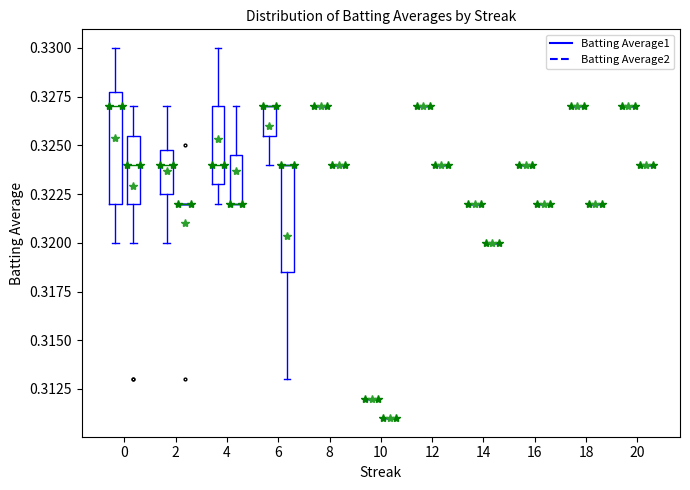

Reading left to right, extract all data points from this chart.

Batting Average1: 0.3	0.3	0.3	0.3	0.3	0.3	0.3	0.3	0.3	0.3	0.3	0.3	0.3	0.3	0.3	0.3	0.3	0.3	0.3	0.3	0.3	0.3	0.3	0.3	0.3	0.3	0.3	0.3	0.3	0.3	0.3	0.3	0.3	0.3	0.3	0.3	0.3	0.3	0.3	0.3
Batting Average2: 0.3	0.3	0.3	0.3	0.3	0.3	0.3	0.3	0.3	0.3	0.3	0.3	0.3	0.3	0.3	0.3	0.3	0.3	0.3	0.3	0.3	0.3	0.3	0.3	0.3	0.3	0.3	0.3	0.3	0.3	0.3	0.3	0.3	0.3	0.3	0.3	0.3	0.3	0.3	0.3